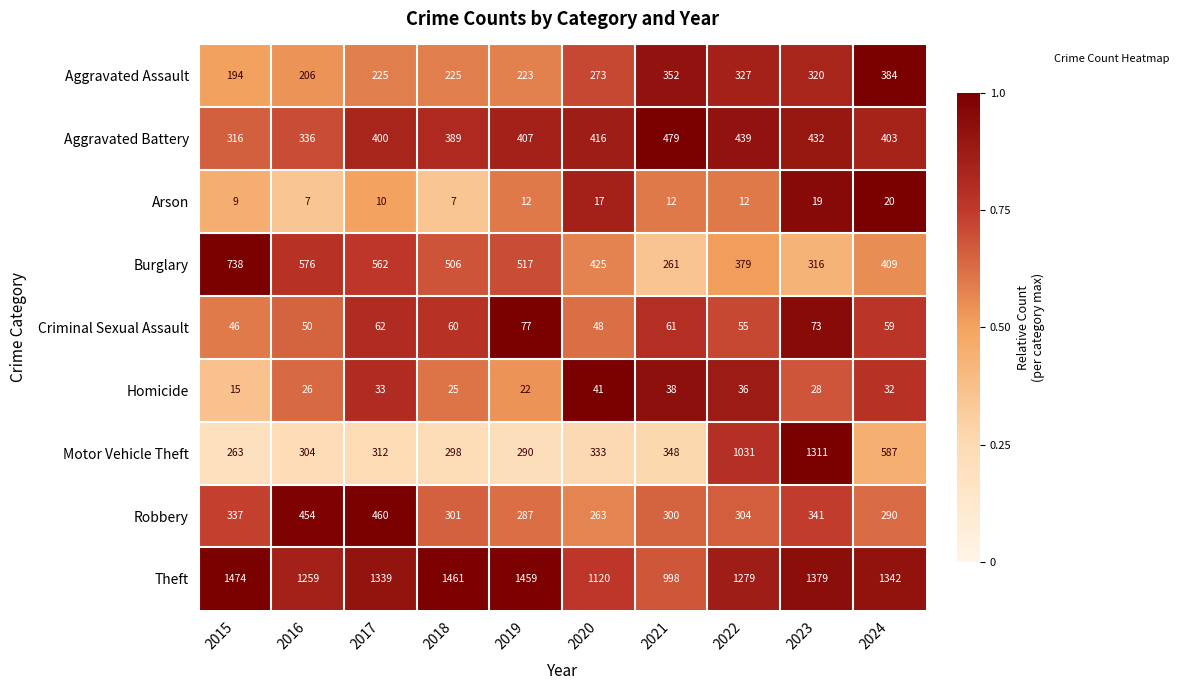

At which label does Criminal Sexual Assault first exceed 60?

2017